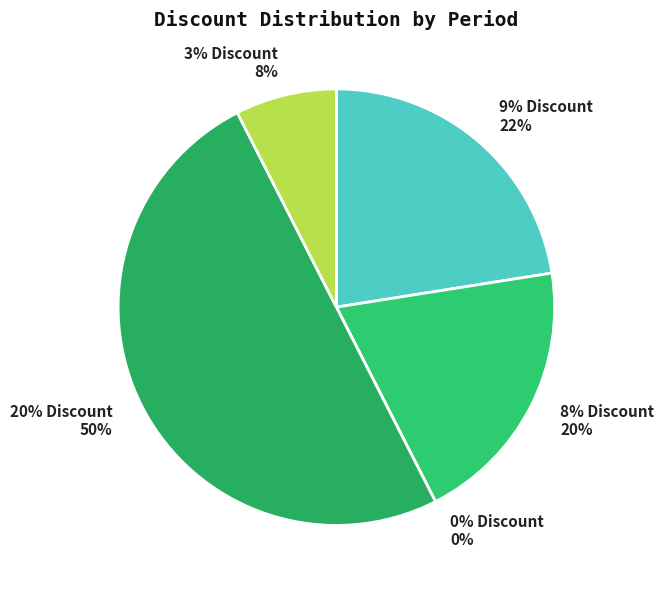

What percentage is the 8% Discount slice, to the nearest percent?

20%